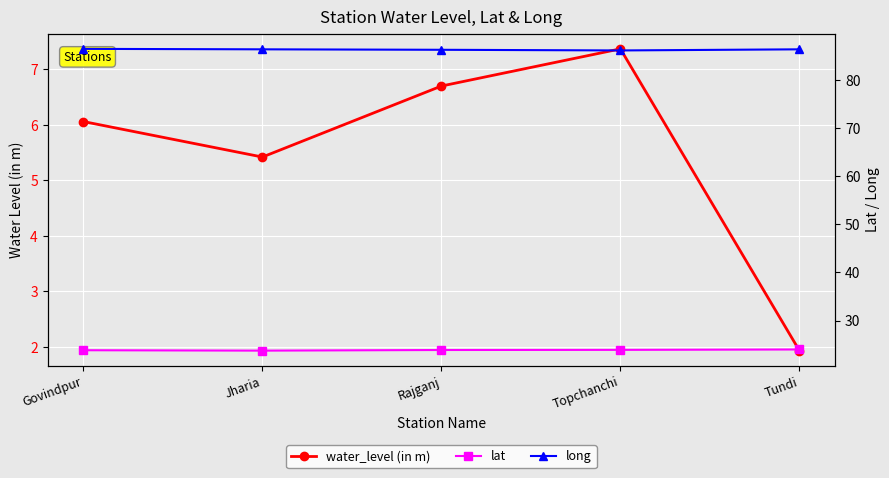

Which category has the highest value in the lat series?

Tundi